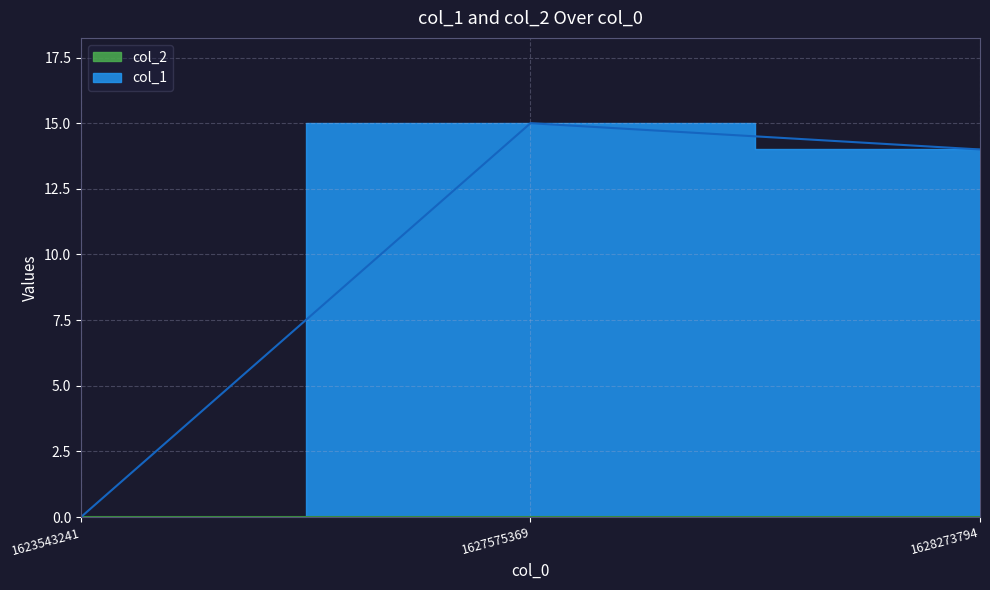

Is it true that the value at 1623543241 is 0?

True